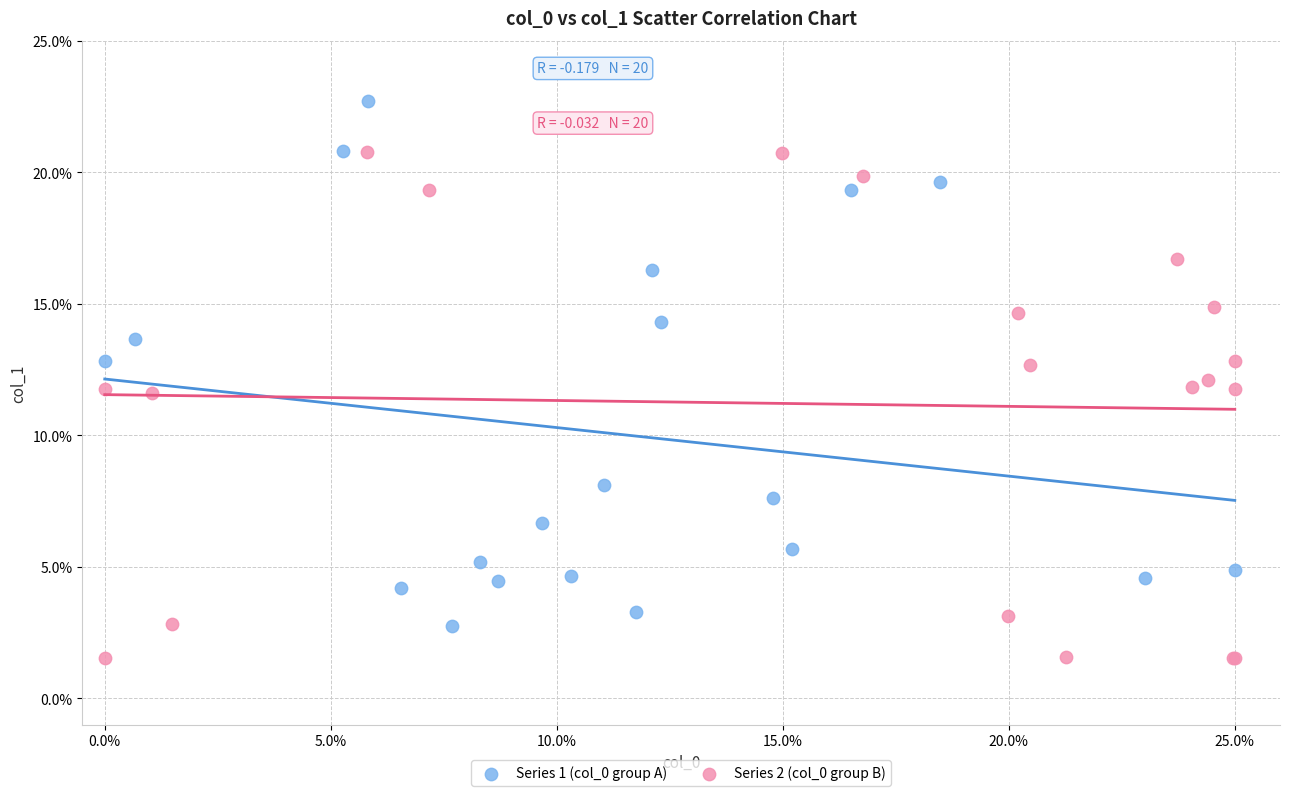

Which series contains the lowest Y value?

Series 2 (col_0 group B)